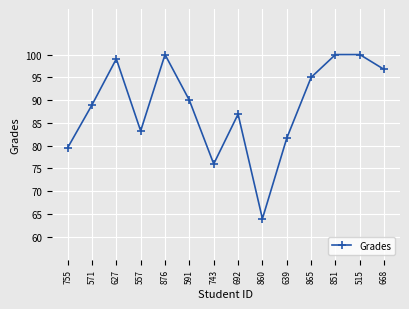

What is the difference between the values at 639 and 692?

5.3